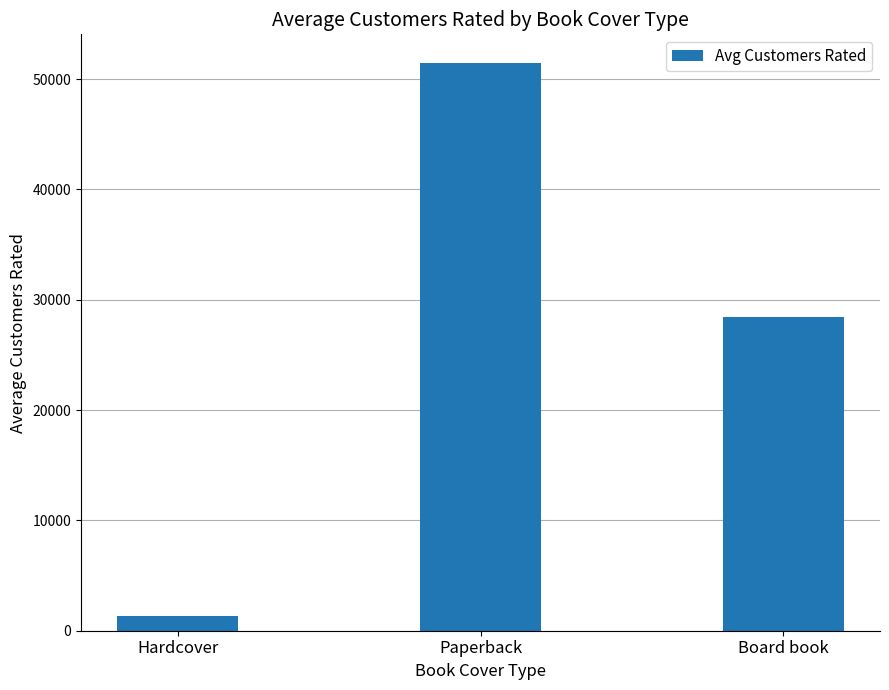

What is the difference between the maximum and minimum values?

50169.0